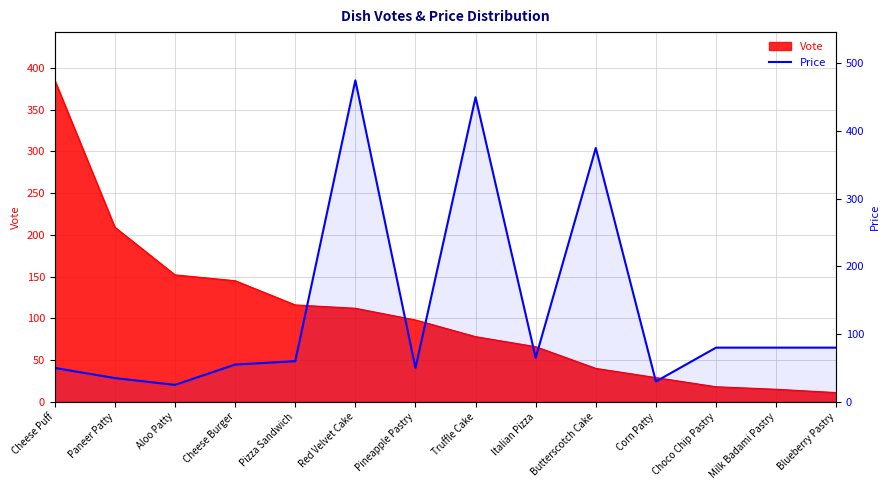

How many values exceed 65?

6